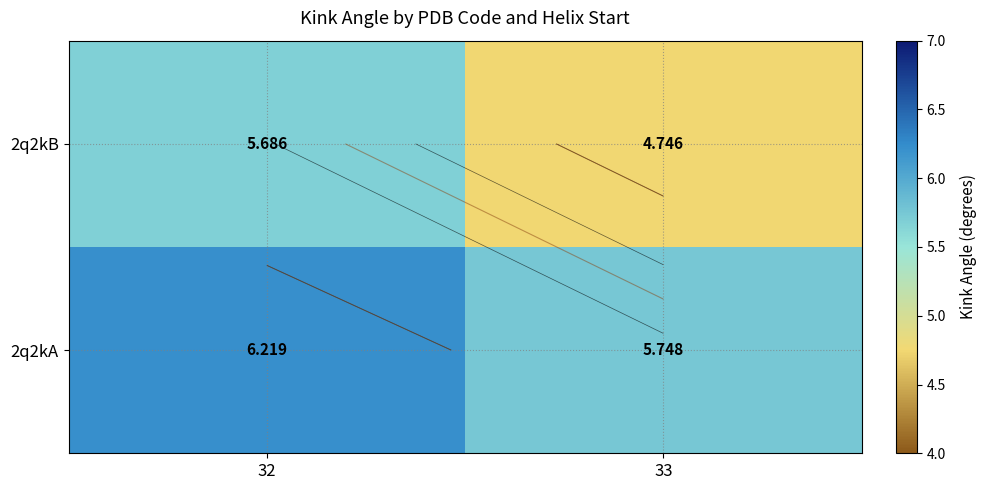

Which category has the lowest value in the 2q2kB series?

33